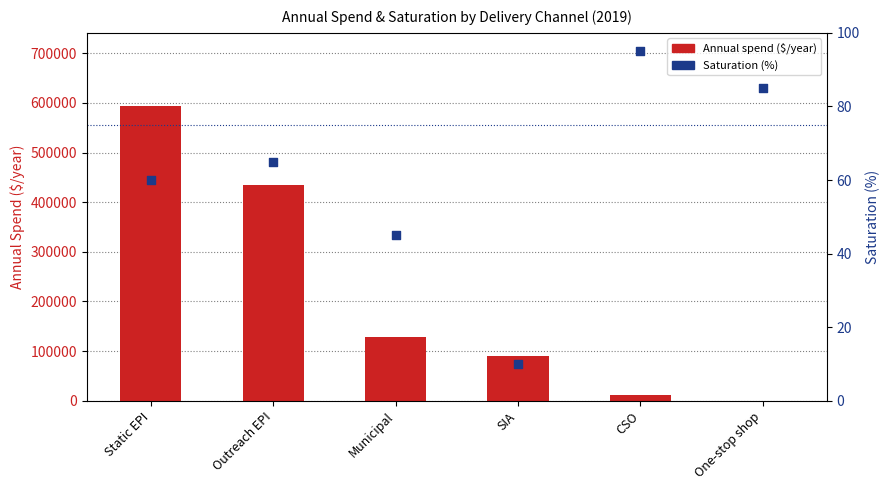

What is the total value across all series at SIA?

89736.7